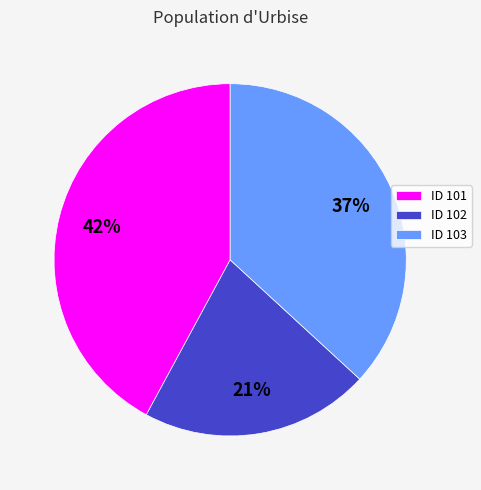

Is there a majority slice in this chart?

No